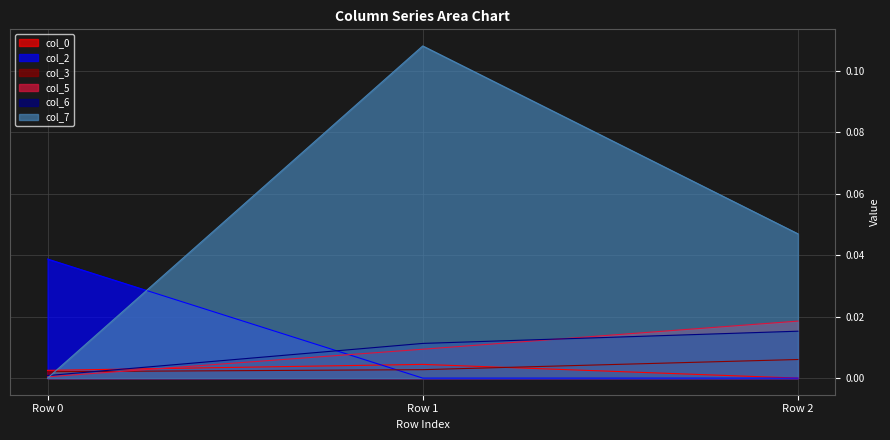

Rank the categories by col_7 value from highest to lowest.

Row 1, Row 2, Row 0